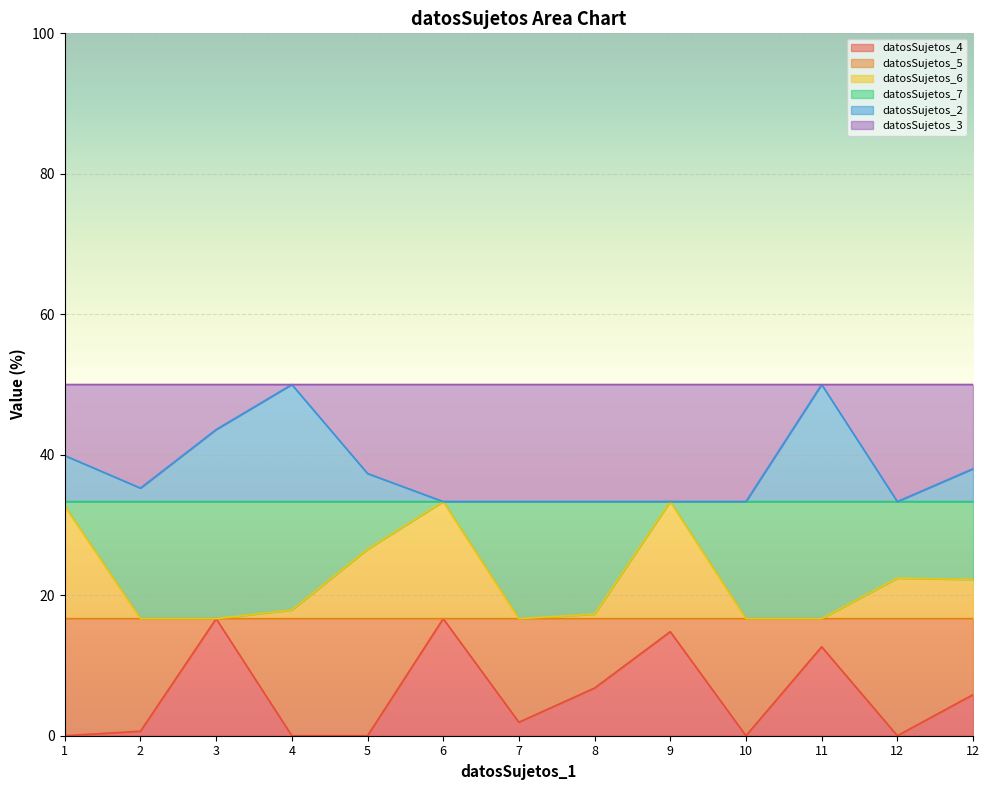

What is the maximum value shown in the chart?

50.0